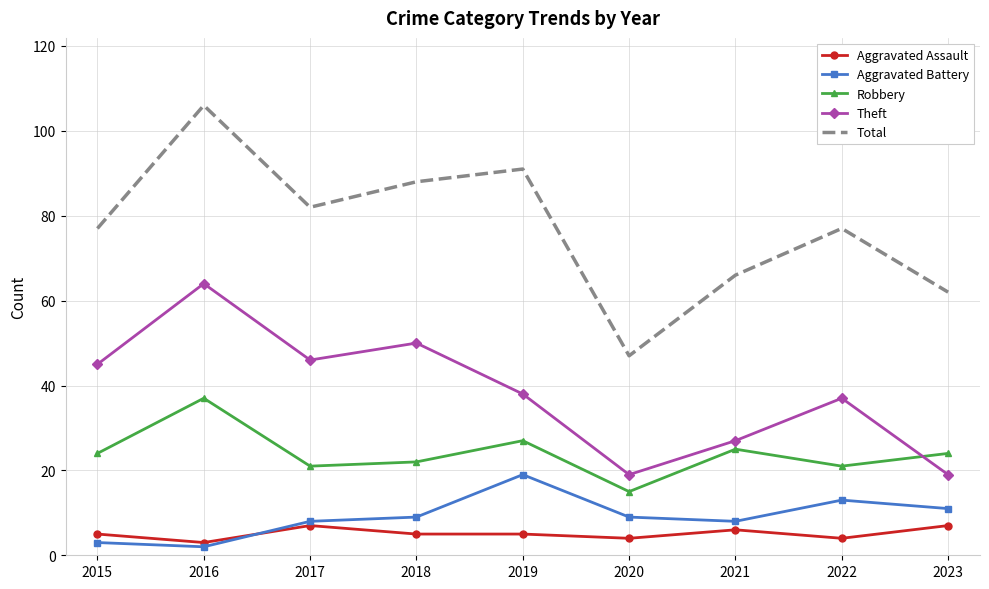

The value of Aggravated Battery at 2020 is 9. True or false?

True